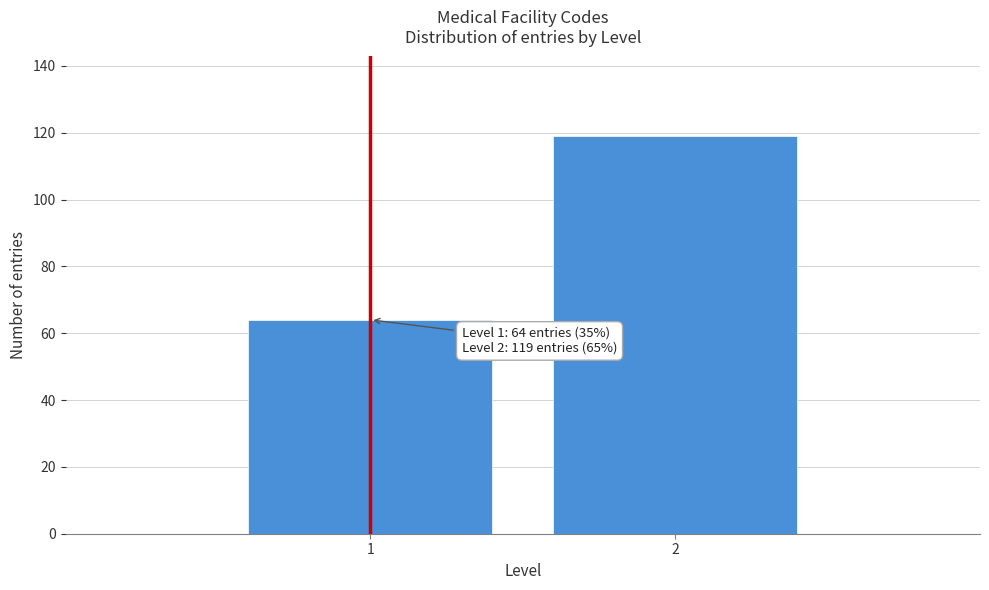

Reading right to left, extract all data points from this chart.

119	64